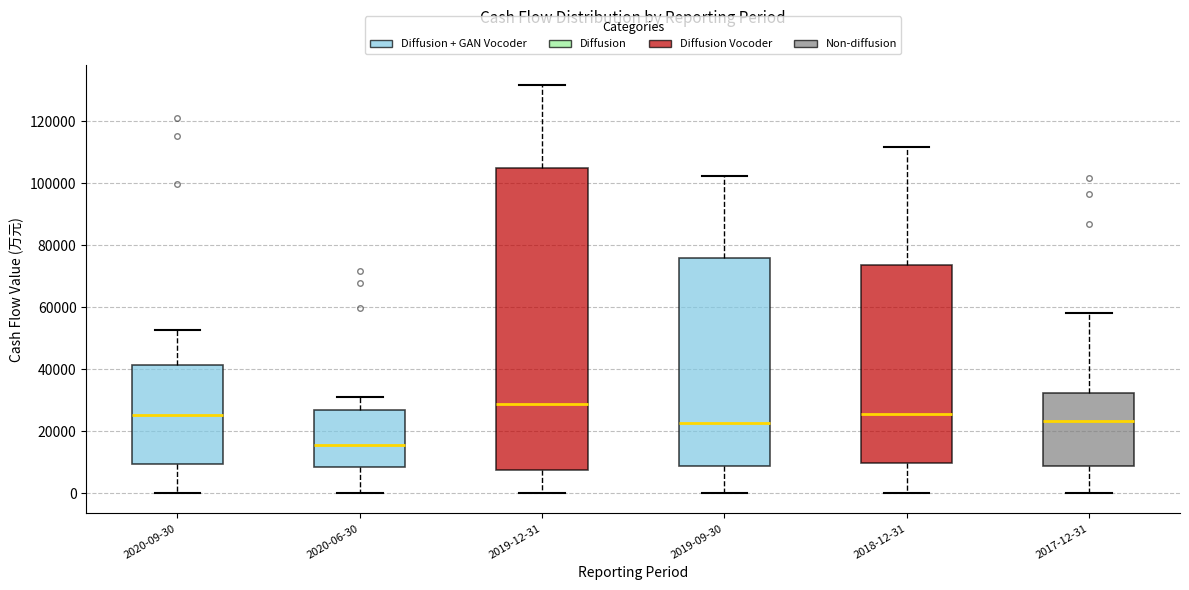

Which box is the tallest, from its lower edge to its upper edge?

2019-12-31